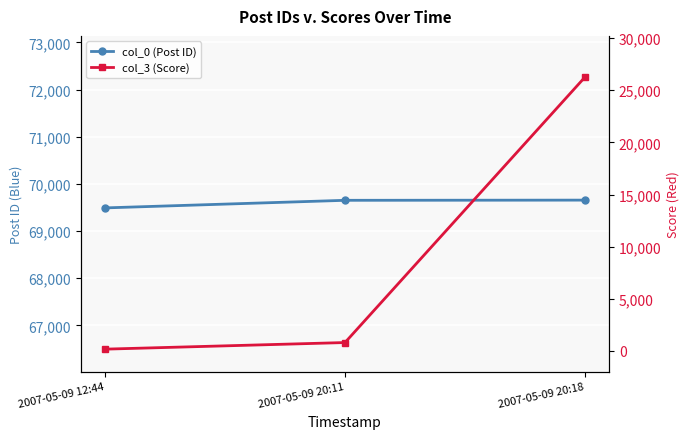

List the series in order of their peak value, highest first.

col_0 (Post ID), col_3 (Score)